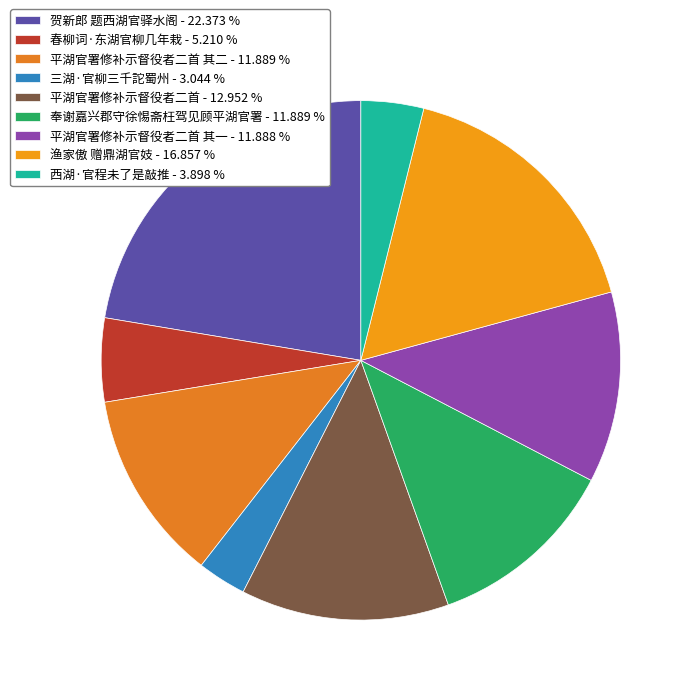

How many segments does this pie chart have?

9